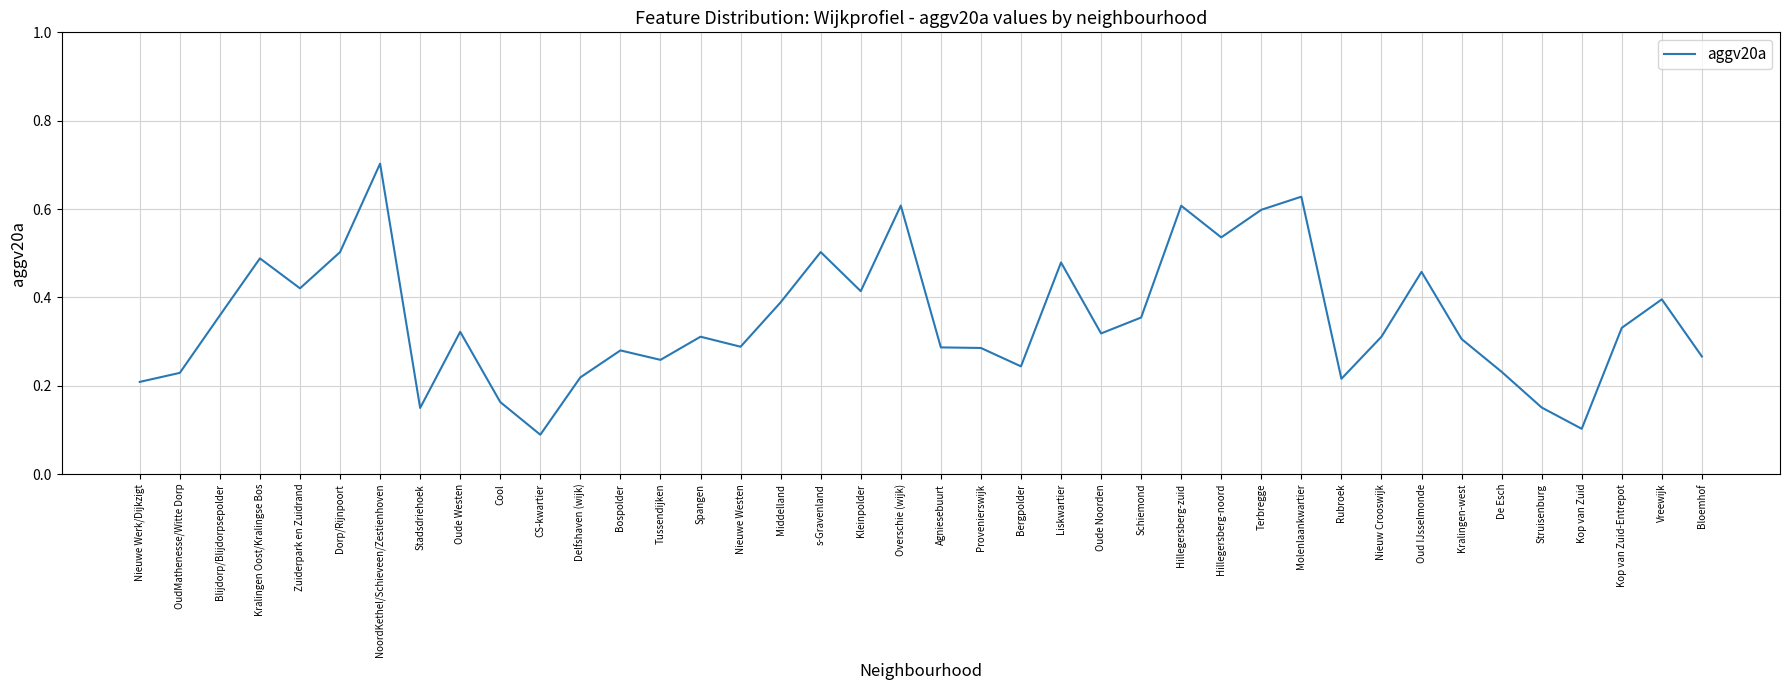

Is it true that the value at Dorp/Rijnpoort is 0.2?

False